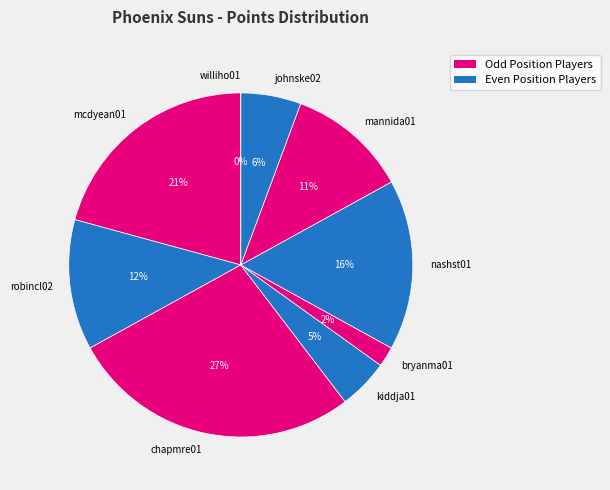

To the nearest percent, what is the average slice percentage?

11%